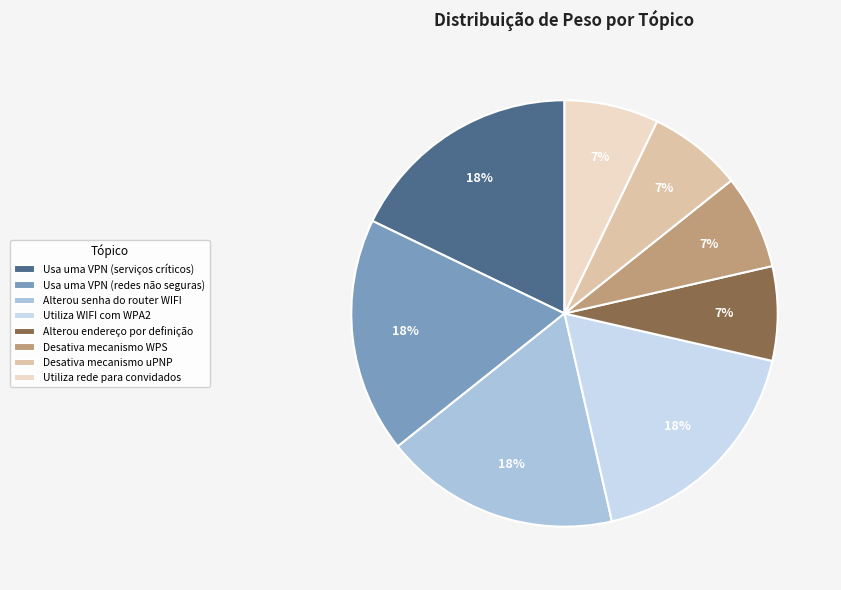

Approximately how many times larger is the value at Desativa mecanismo WPS compared to Alterou senha do router WIFI?

0.4